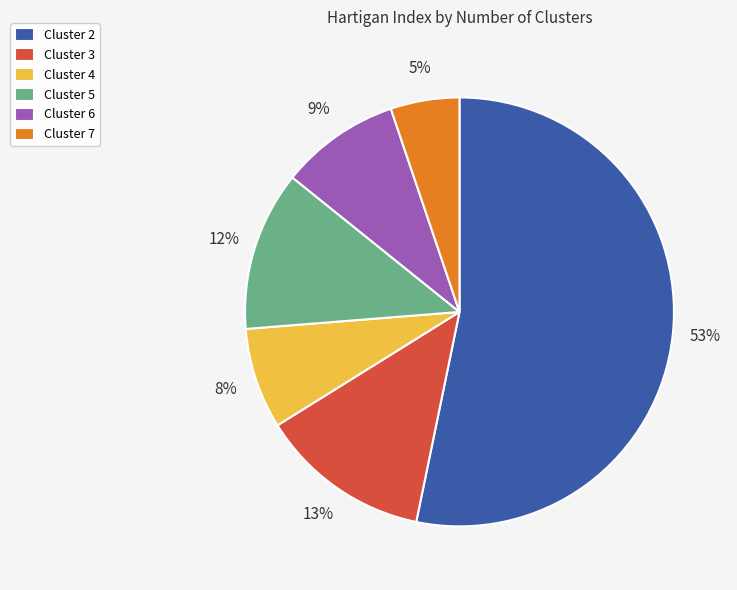

The Cluster 7 slice represents 1% of the pie. True or false?

False